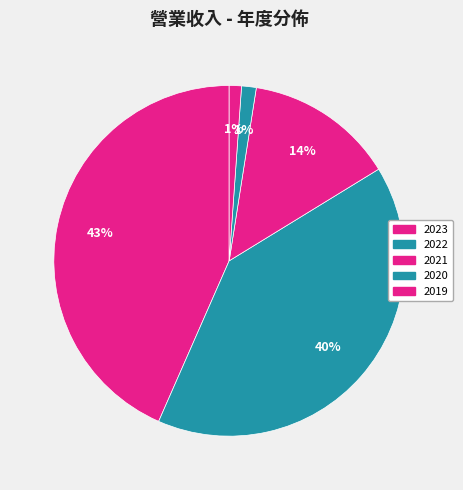

Does 2022 account for over 50% of the chart?

No